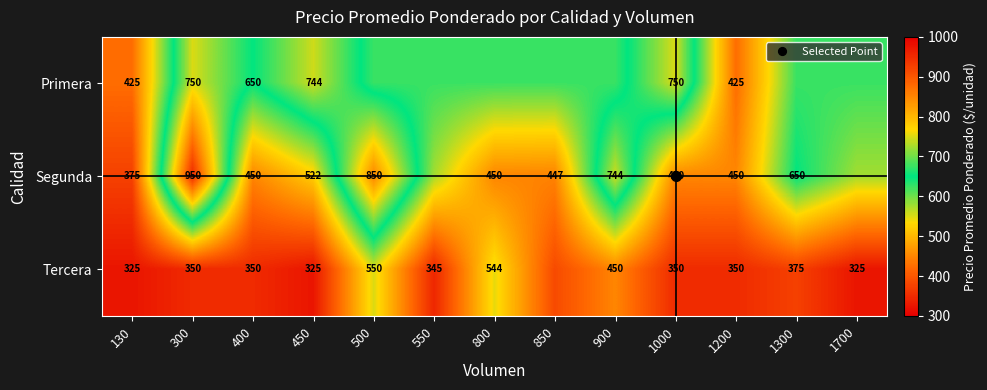

At which label does Tercera first exceed 350?

500